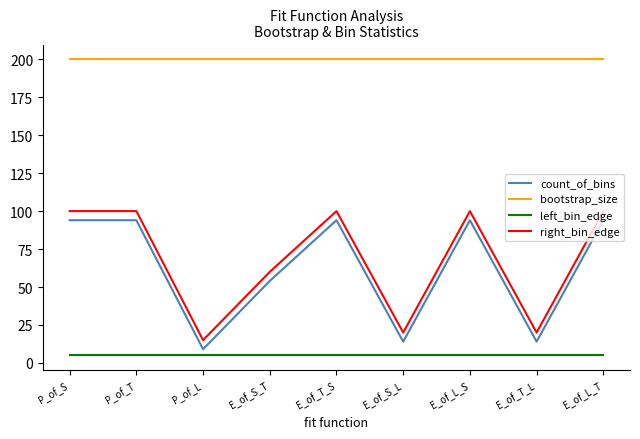

What is the spread (max minus min) of values at E_of_S_L?

195